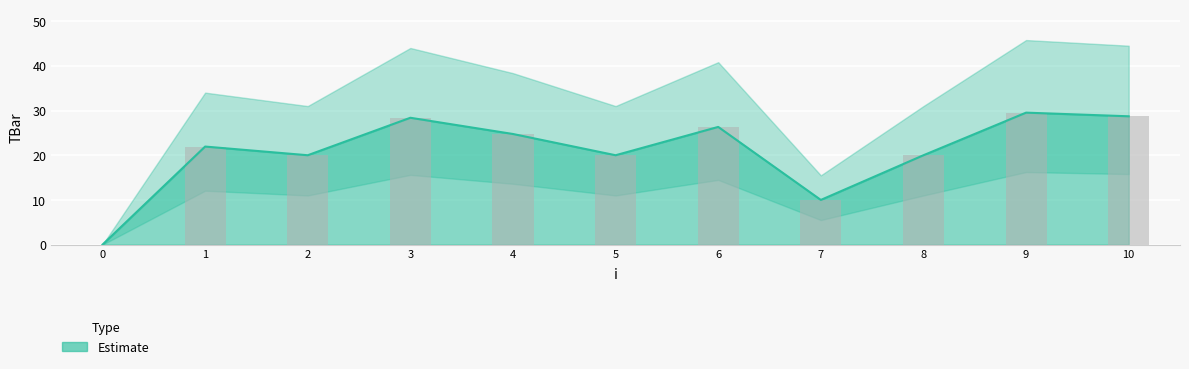

What is the difference between the second highest and minimum values?

28.7